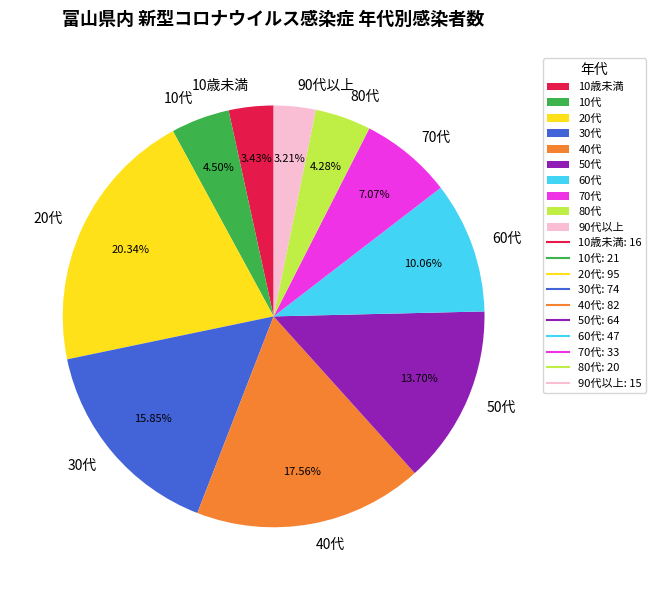

What portion of the pie excludes 60代?

89.9%